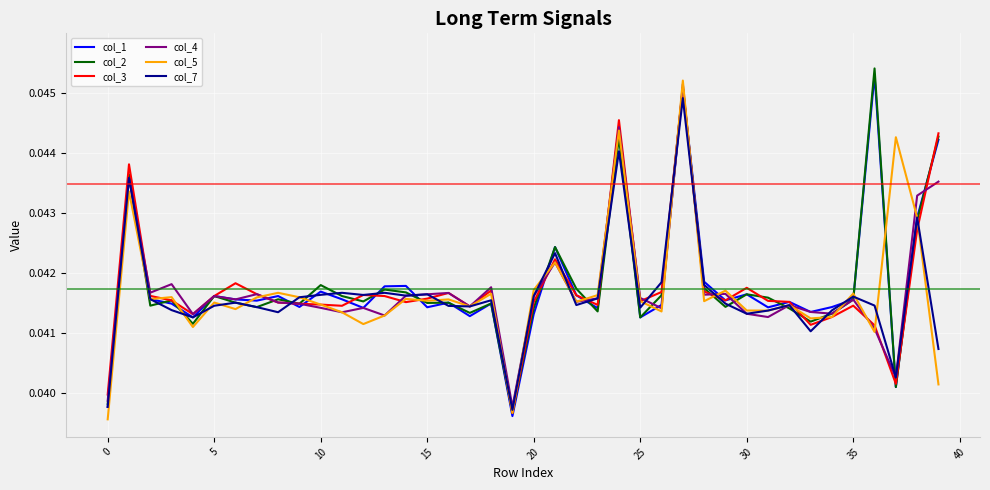

Rank the series by their maximum value, from lowest to highest.

col_7, col_3, col_4, col_5, col_1, col_2